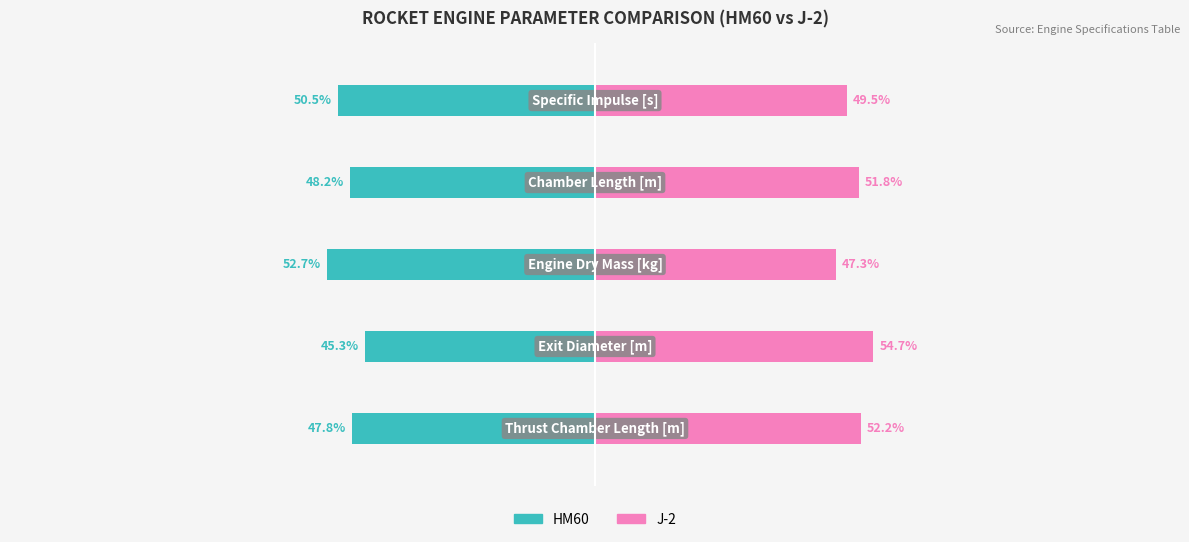

Is the value of J-2 at 4 greater than the value of HM60 at 0?

Yes